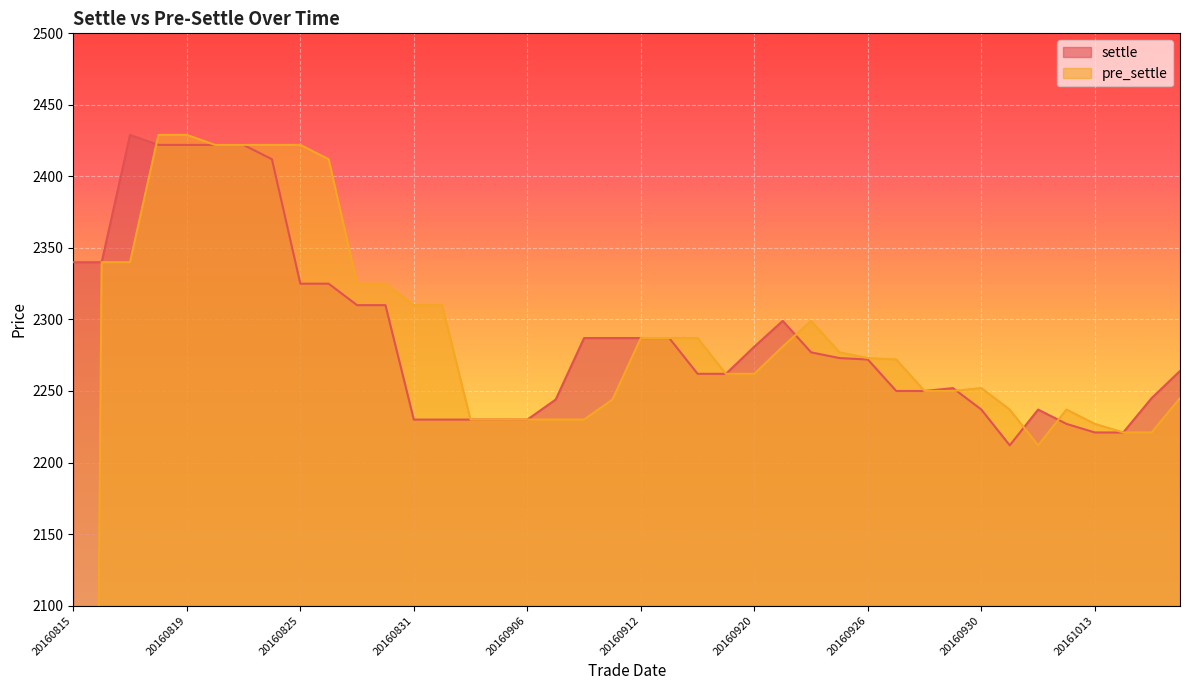

Which category has the lowest value in the pre_settle series?

20160815